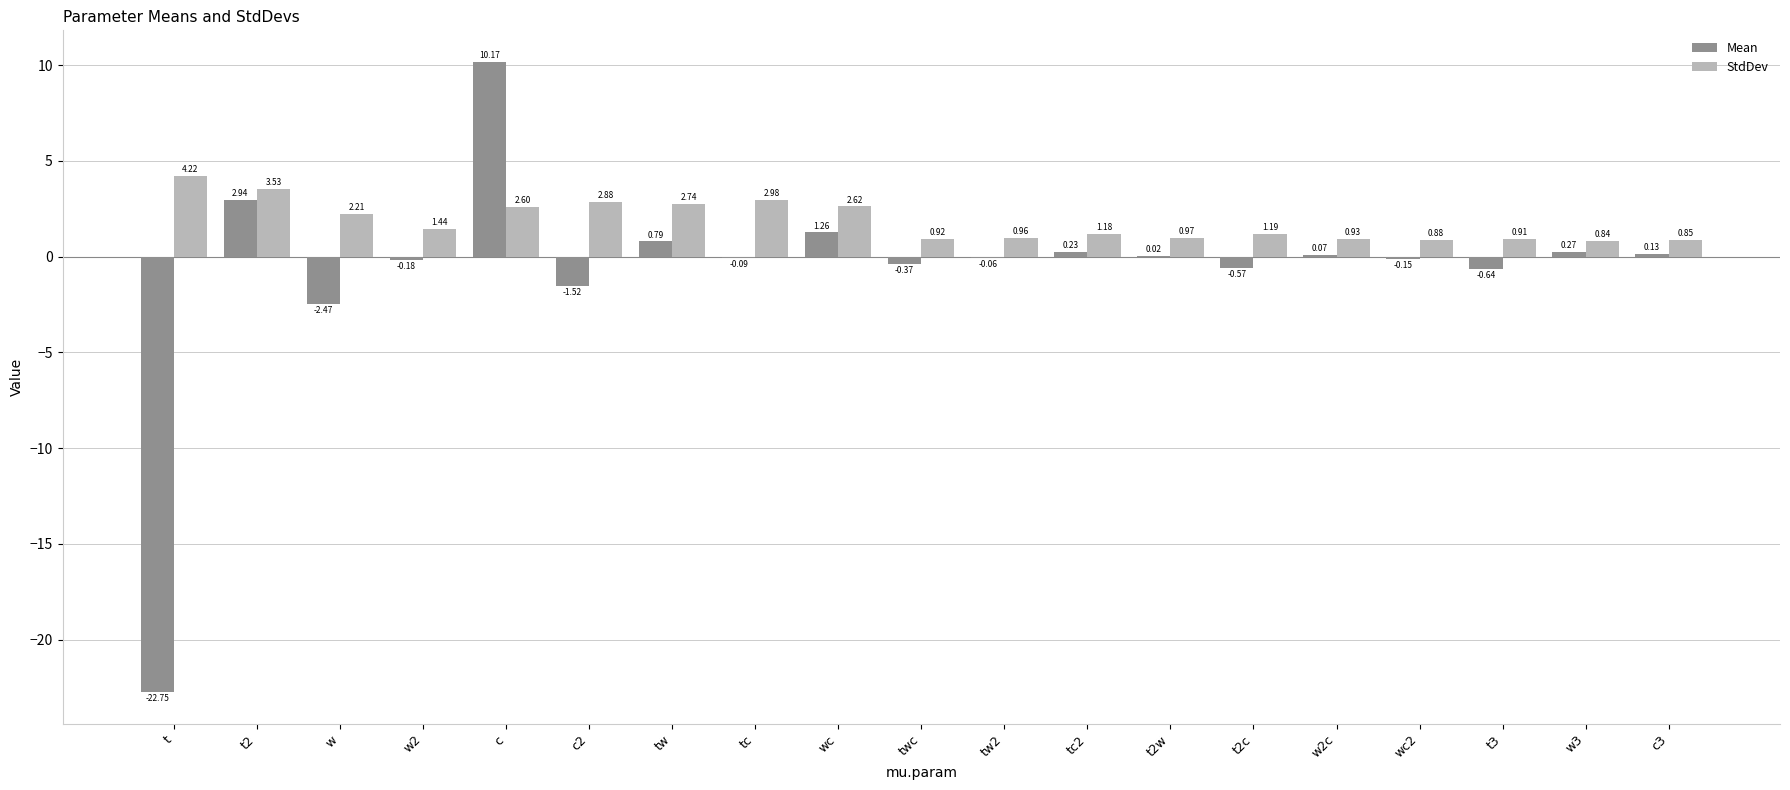

At which label does StdDev first exceed 1?

t